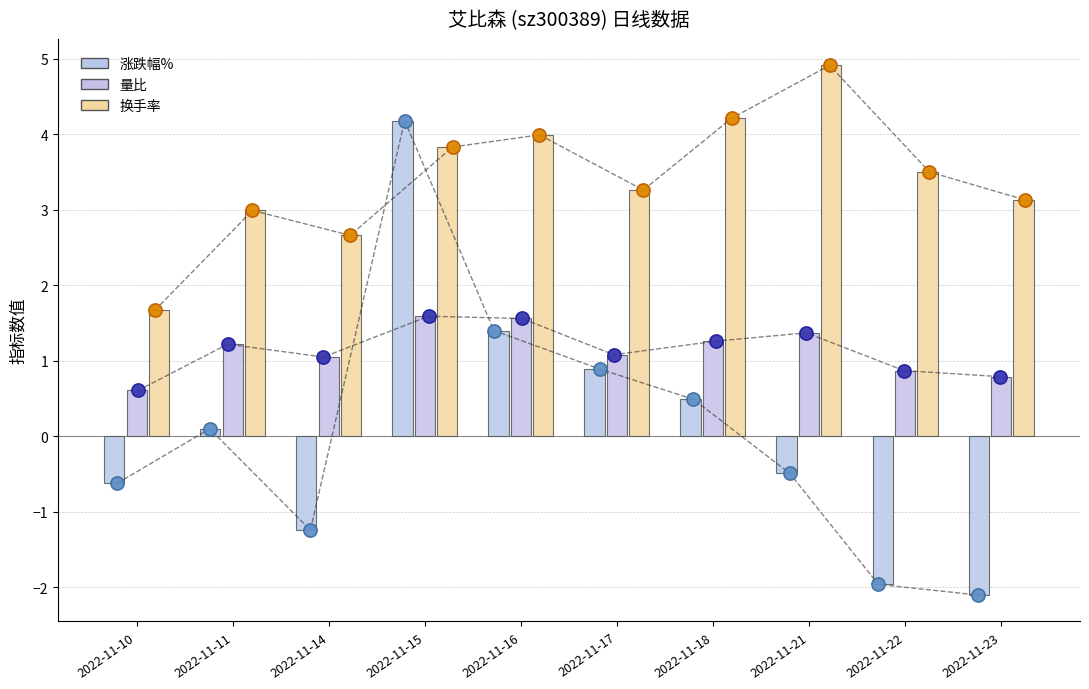

What are all the series names shown in the legend?

涨跌幅%, 量比, 换手率